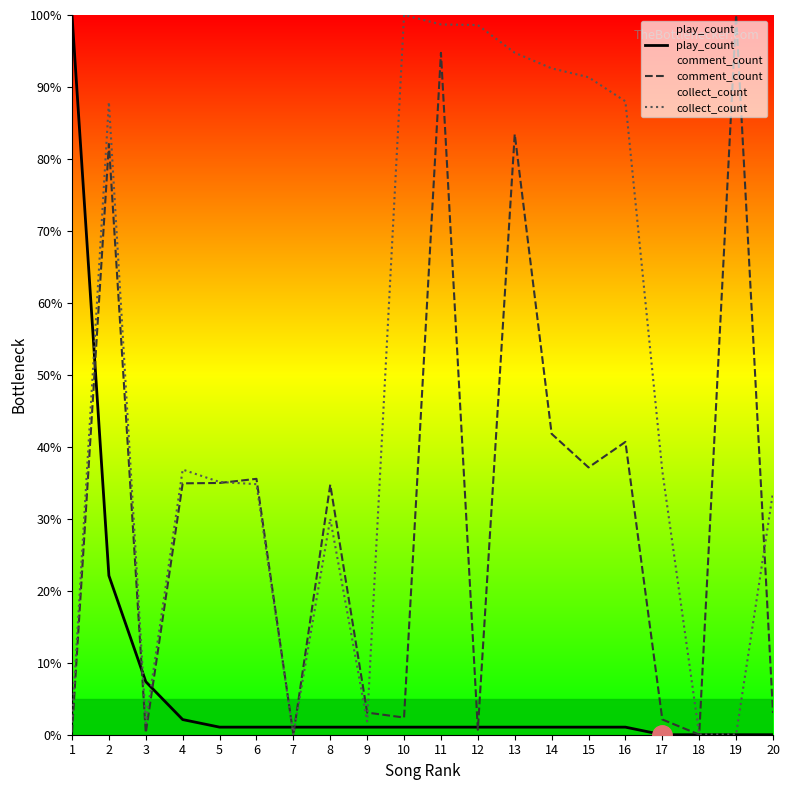

At which category does collect_count reach its first local peak?

2